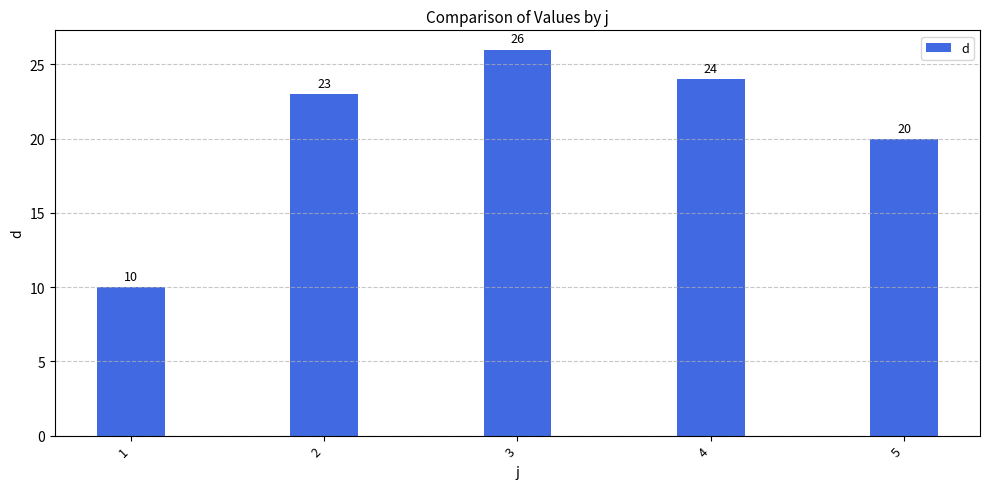

At which label is the value closest to 18?

5